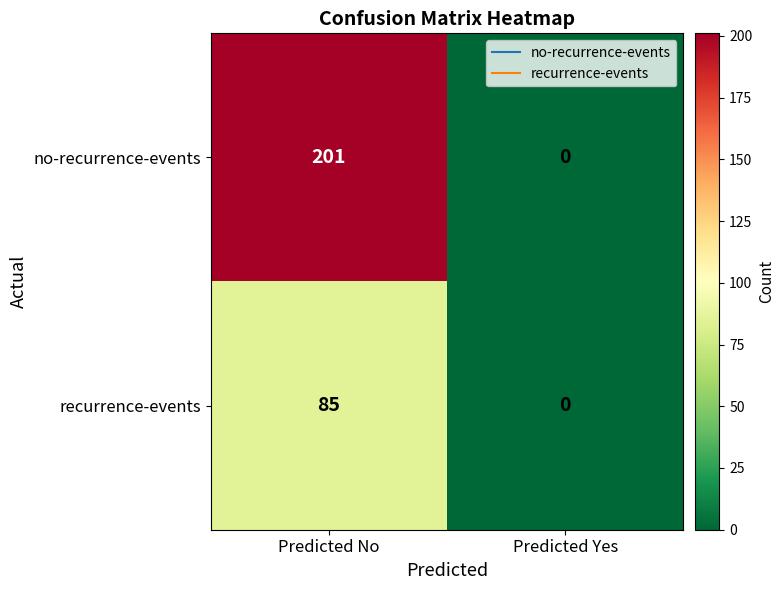

Is it true that recurrence-events equals 42 at Predicted Yes?

False